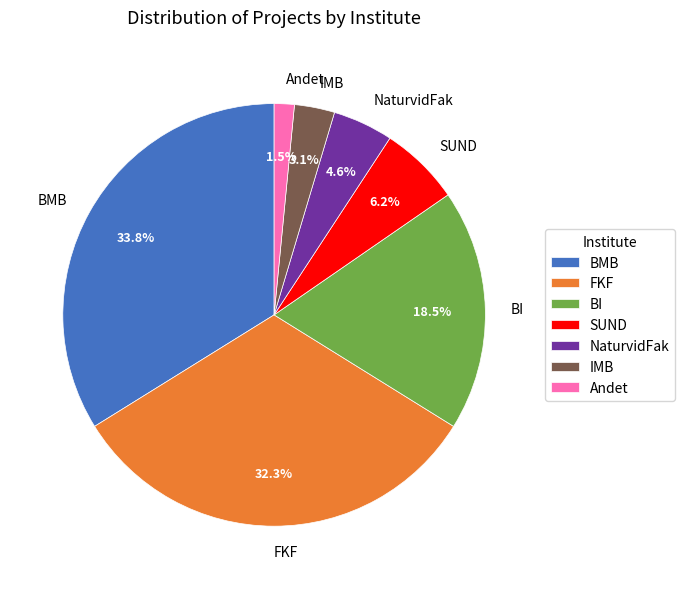

What percentage is NOT represented by Andet?

98.5%